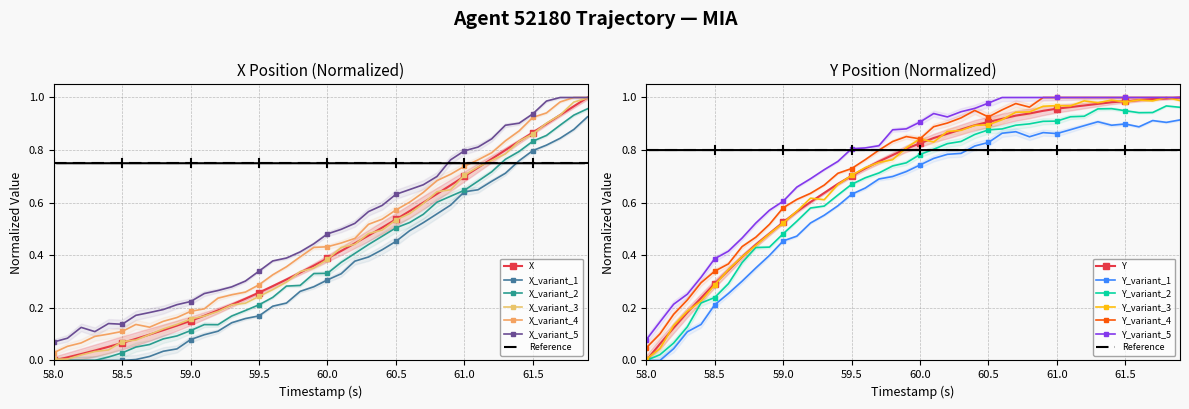

Reading left to right, transcribe all the data shown in this chart.

X: 0.0	0.0	0.0	0.0	0.1	0.1	0.1	0.1	0.1	0.1	0.2	0.2	0.2	0.2	0.2	0.3	0.3	0.3	0.3	0.4	0.4	0.4	0.4	0.5	0.5	0.5	0.6	0.6	0.6	0.7	0.7	0.7	0.8	0.8	0.8	0.9	0.9	0.9	1.0	1.0
Y: 0.0	0.1	0.1	0.2	0.2	0.3	0.3	0.4	0.4	0.5	0.5	0.6	0.6	0.6	0.7	0.7	0.7	0.8	0.8	0.8	0.8	0.8	0.9	0.9	0.9	0.9	0.9	0.9	0.9	0.9	1.0	1.0	1.0	1.0	1.0	1.0	1.0	1.0	1.0	1.0